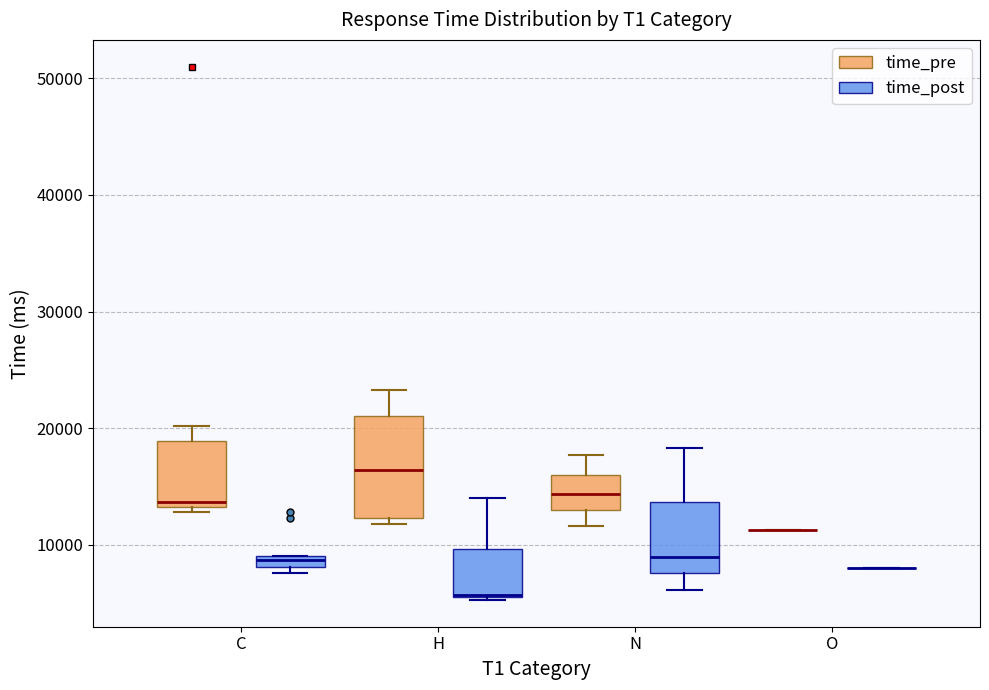

Comparing the boxes themselves (not the whiskers), which one is the tallest?

H (time_pre)